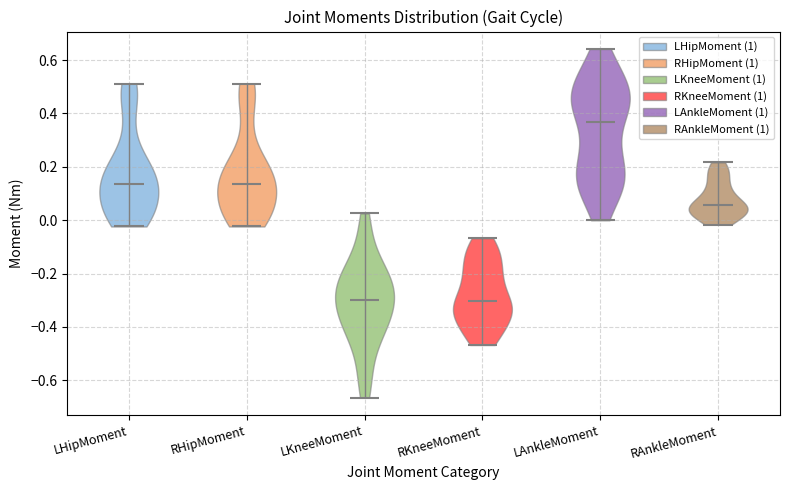

Reading left to right, read every violin against the y-axis: where its median line is, and the lowest and highest points it reaches. The values are not printed on the chart, so give them approximately, as read against the axis.

LHipMoment: median line 0.14, lowest point -0.02, highest point 0.52
RHipMoment: median line 0.14, lowest point -0.02, highest point 0.52
LKneeMoment: median line -0.30, lowest point -0.66, highest point 0.02
RKneeMoment: median line -0.30, lowest point -0.46, highest point -0.06
LAnkleMoment: median line 0.36, lowest point 0.00, highest point 0.64
RAnkleMoment: median line 0.06, lowest point -0.02, highest point 0.22